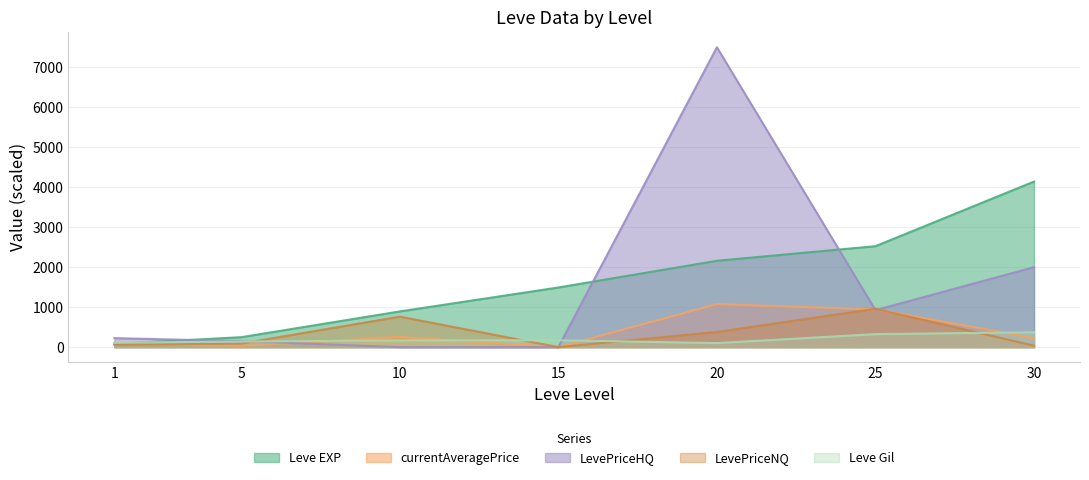

How many interior local peaks does the LevePriceNQ series have?

2